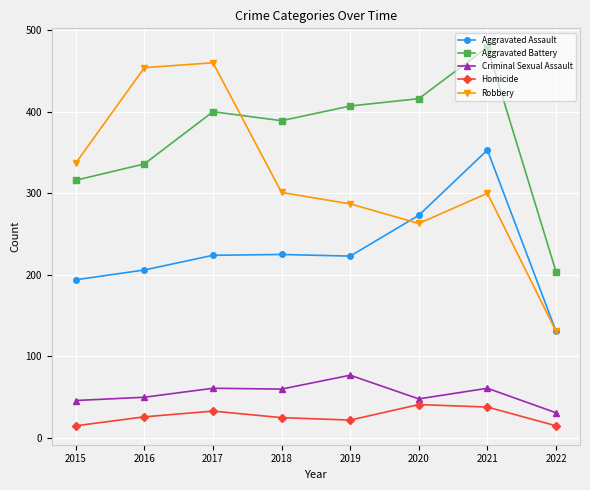

What is the maximum value for Aggravated Assault?

353